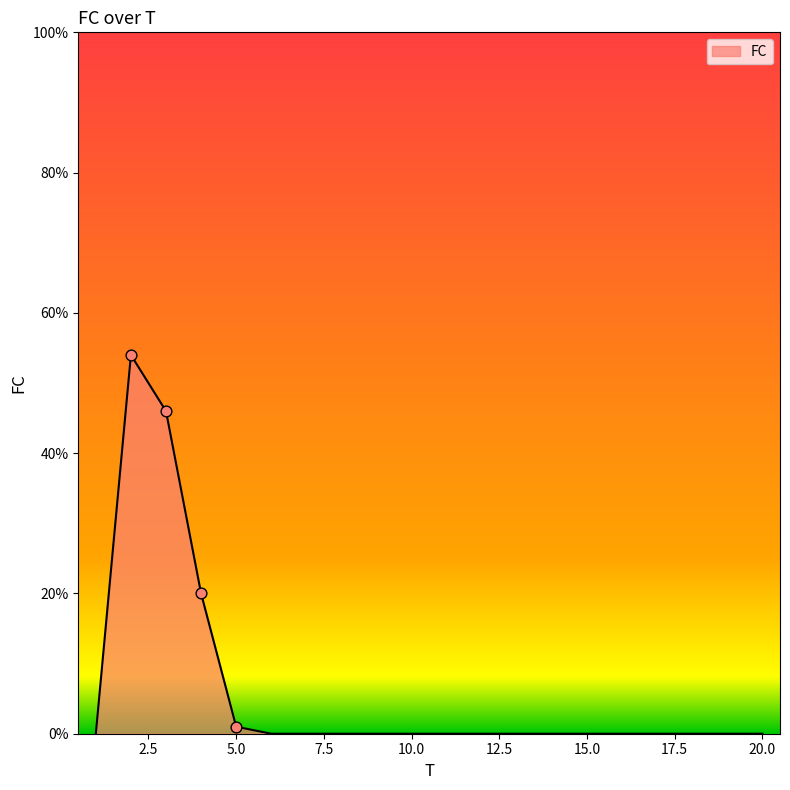

What is the maximum value shown in the chart?

54